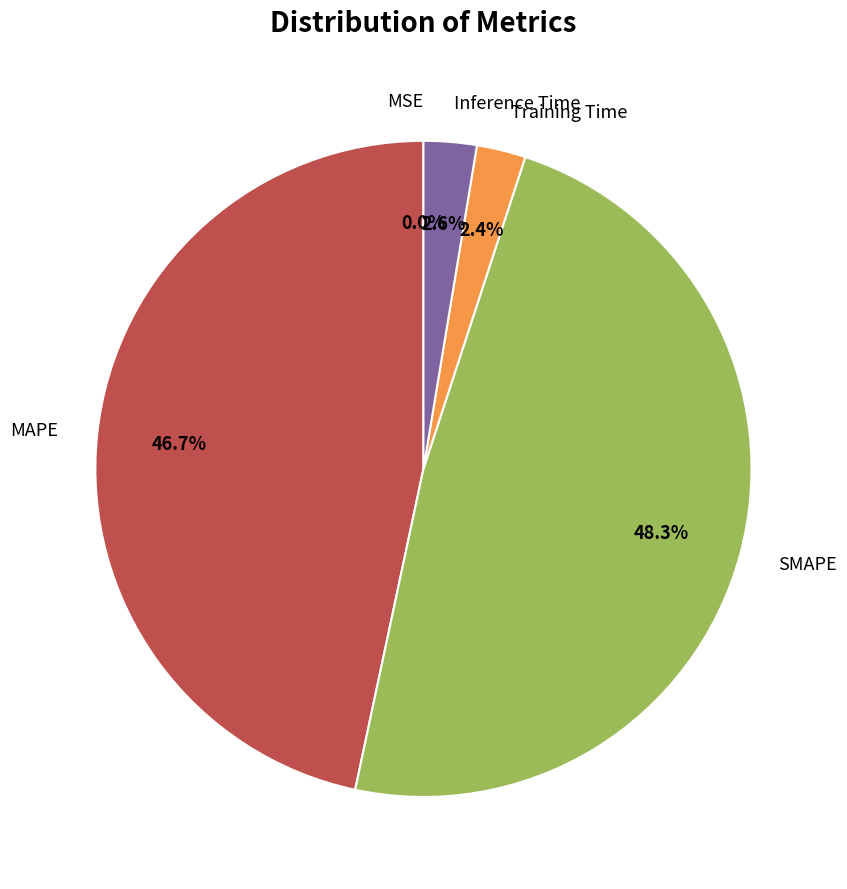

To the nearest percent, what percentage of the pie is MAPE?

47%